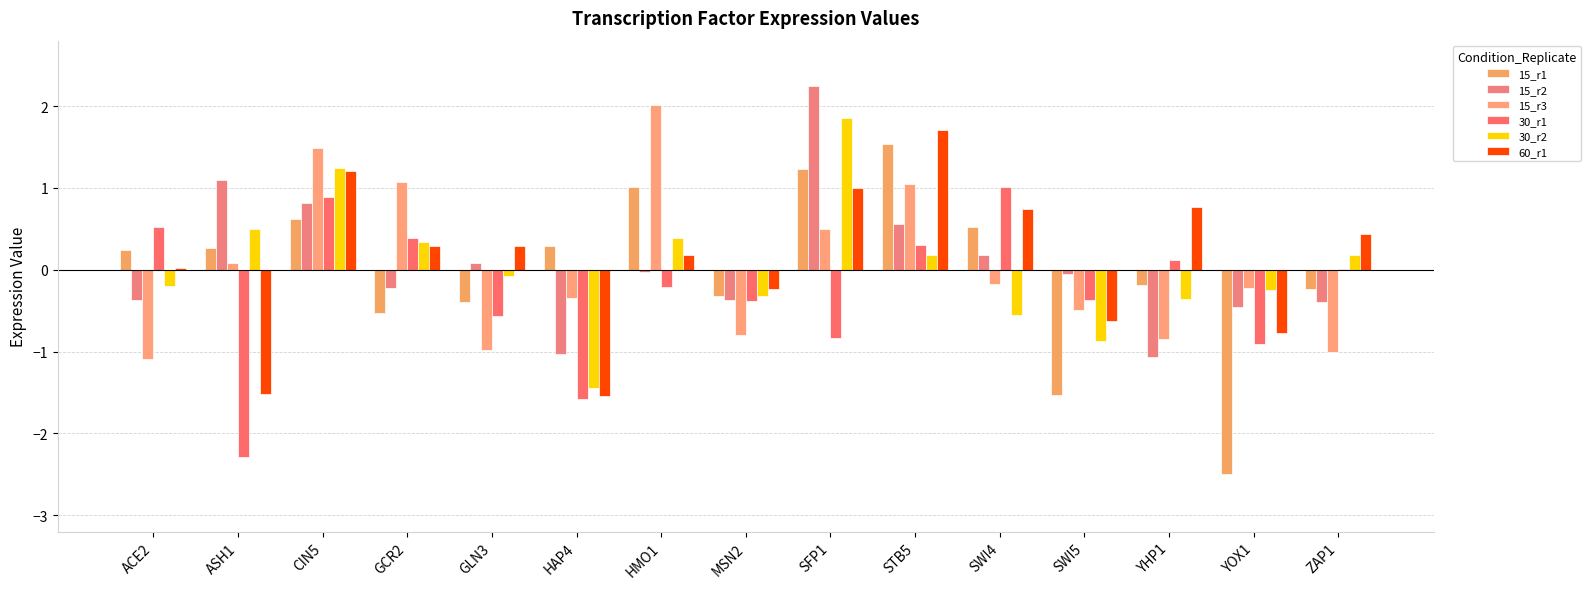

Does the chart contain stacked bars?

No